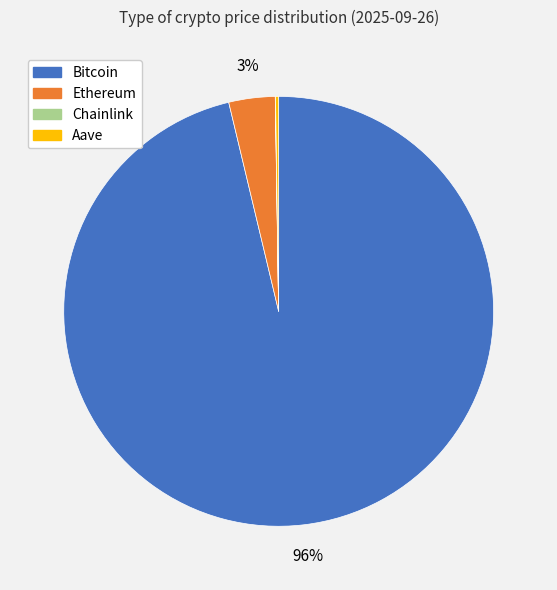

Do Ethereum and Bitcoin together represent more than half of the pie?

Yes